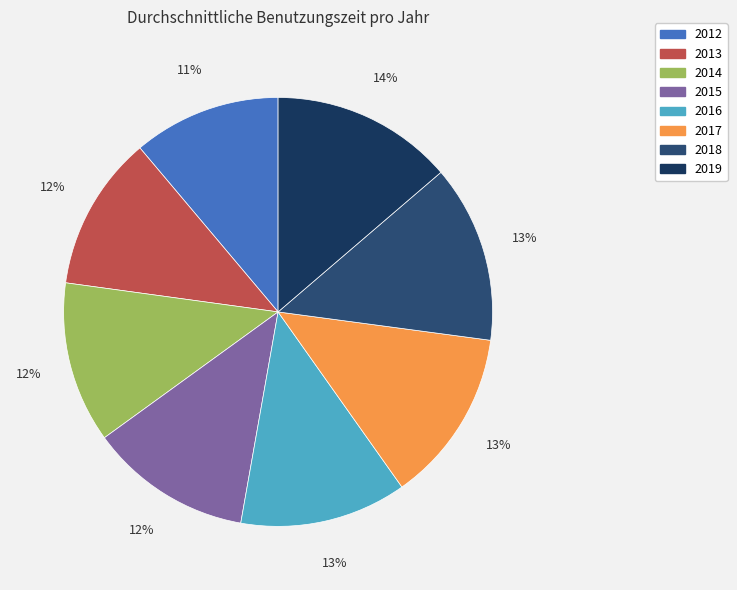

To the nearest percent, what is the difference between the largest and smallest slice percentages?

3%